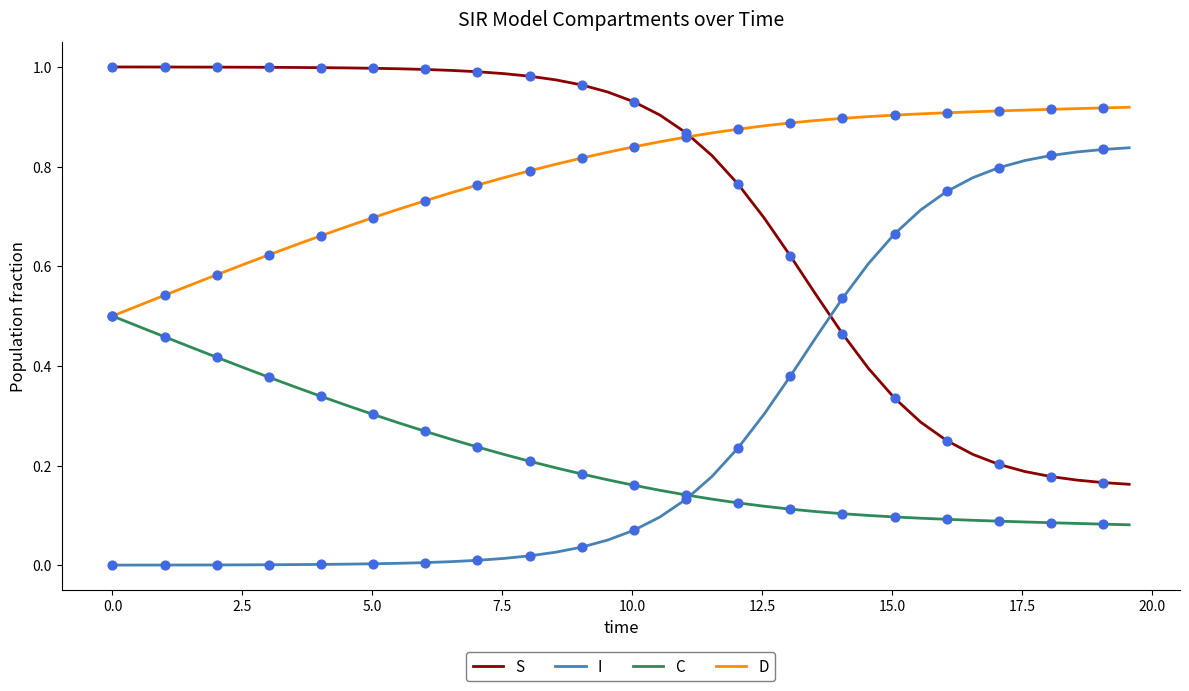

Which series has the largest total across all categories?

D